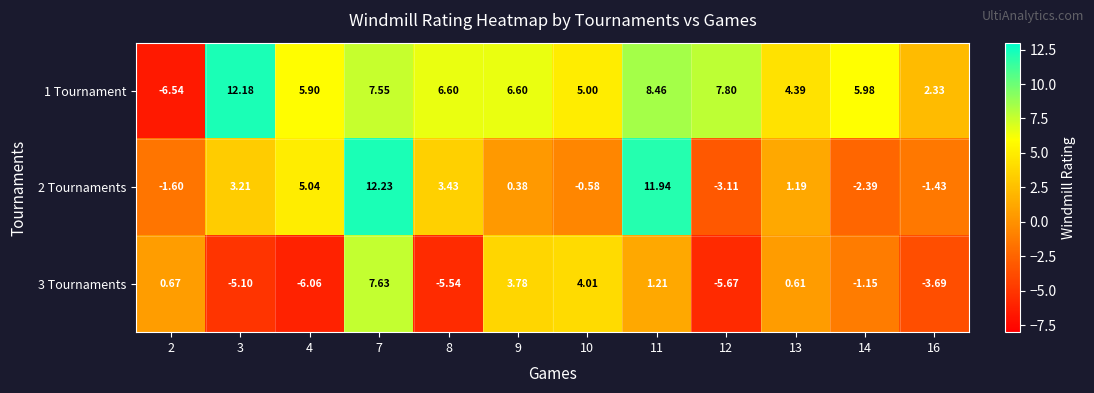

Is the value of 2 Tournaments at 9 greater than the value of 3 Tournaments at 7?

No